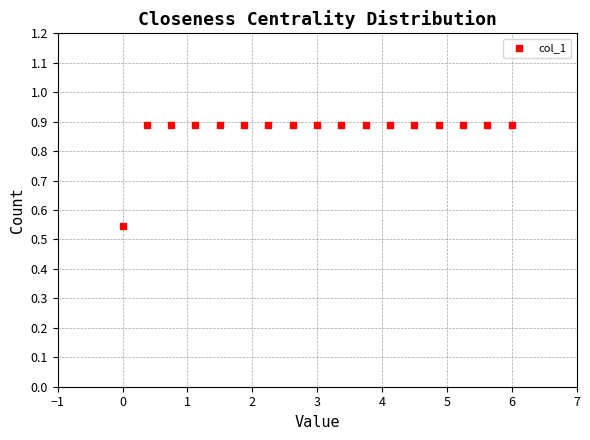

What is the range of X values (max minus min)?

6.0